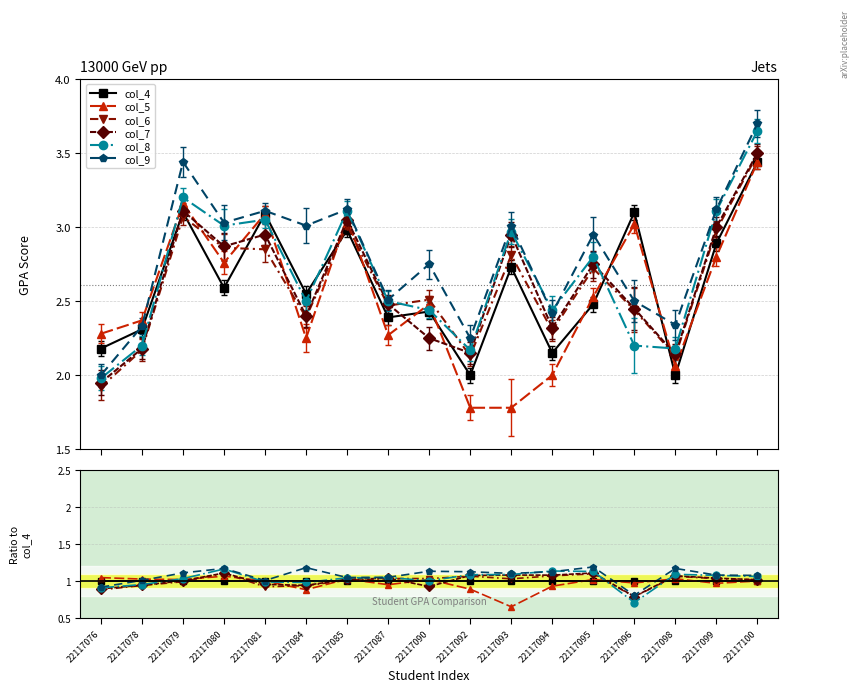

Which series has the widest spread of values?

col_8